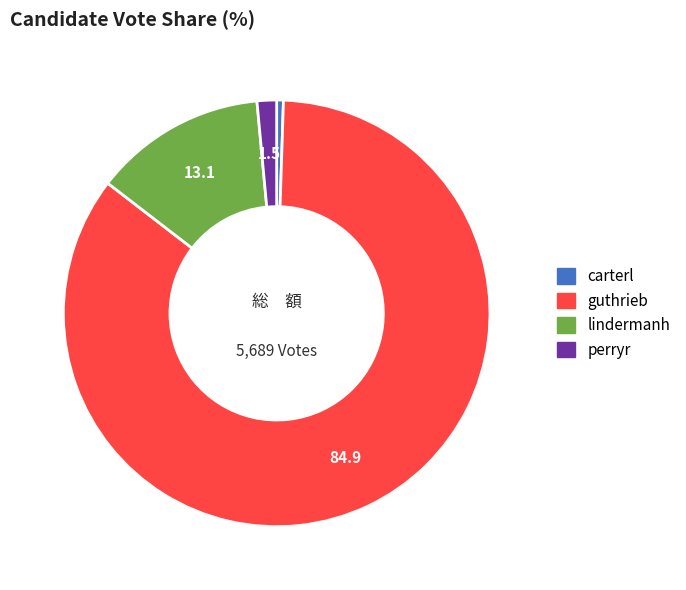

How many slices are in this pie chart?

4